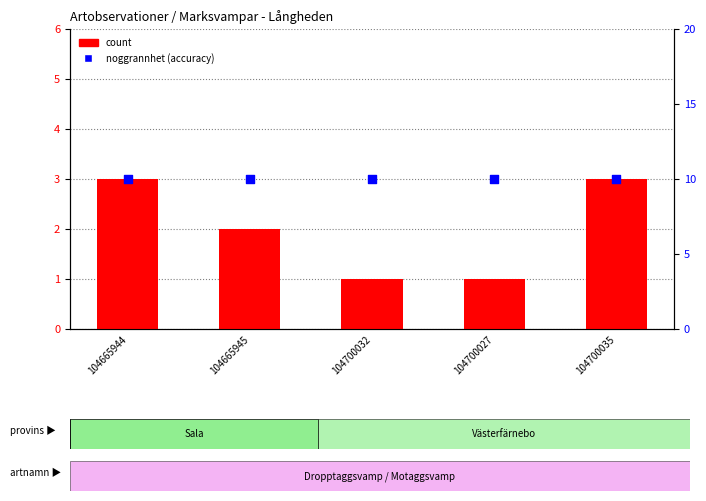

Is the value of percentile rank within the sample at 104665945 greater than the value of count at 104665944?

Yes